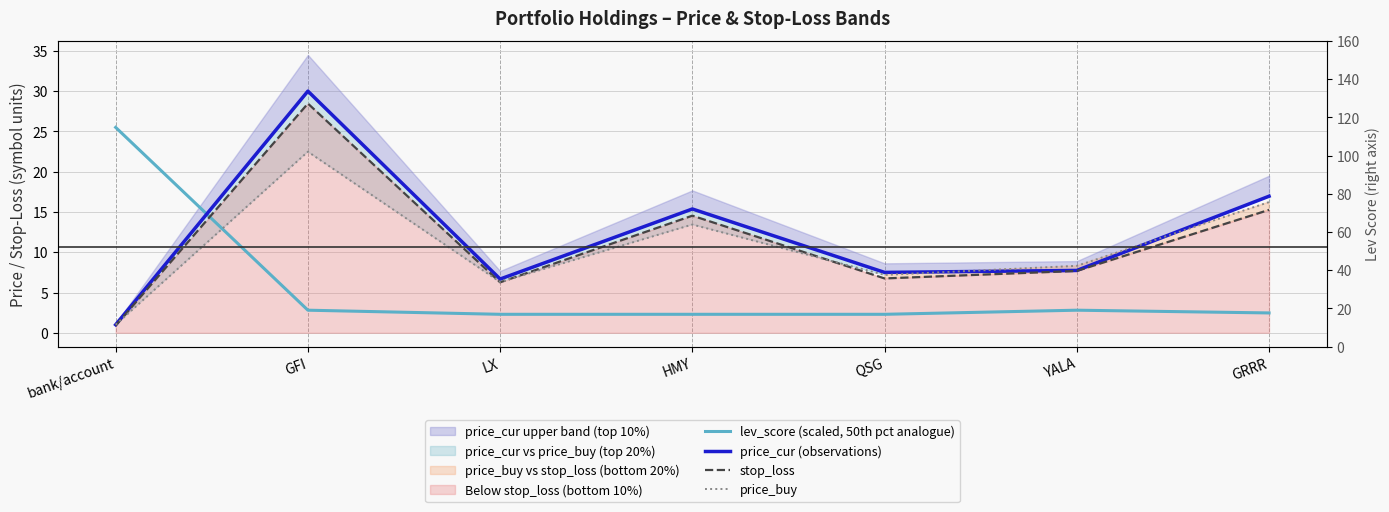

What is the value of the price_cur (observations) point at the 2nd from the left?

30.0